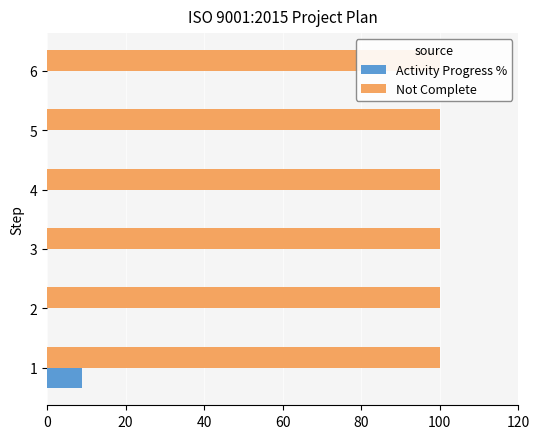

Which series has the largest total across all categories?

Activity Progress %